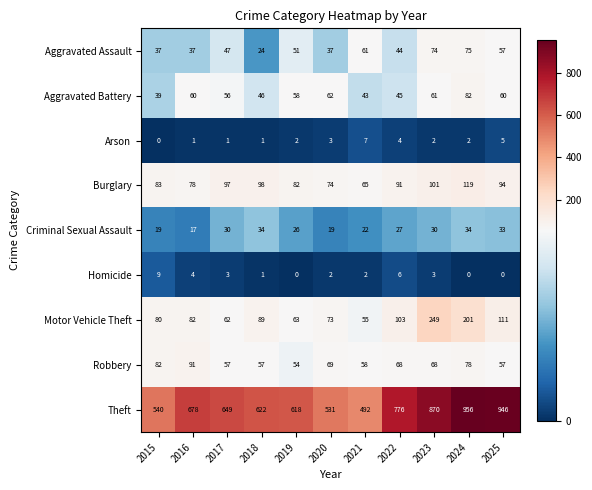

True or false: Robbery has a value of 57 at 2017.

True